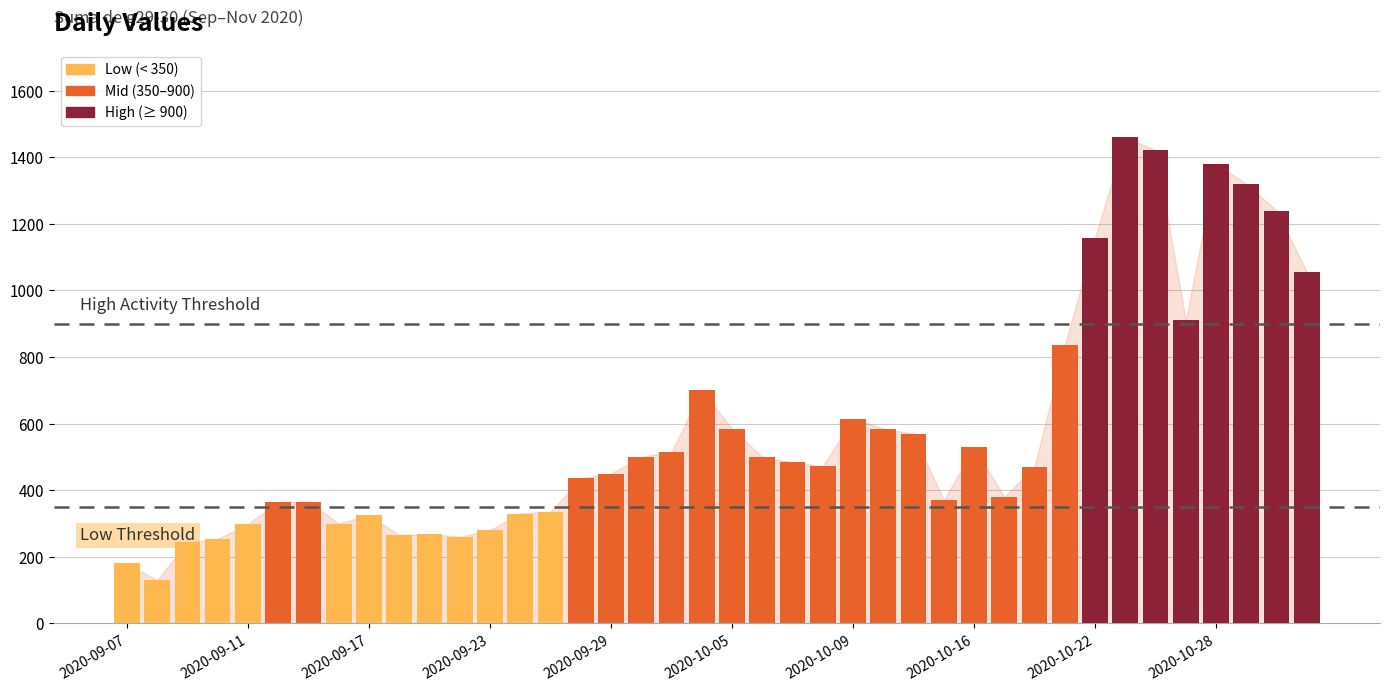

What is the difference between the maximum and second lowest values?

1280.0